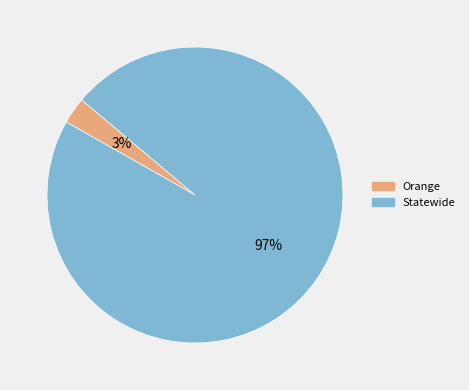

To the nearest percent, what portion does Statewide represent?

97%